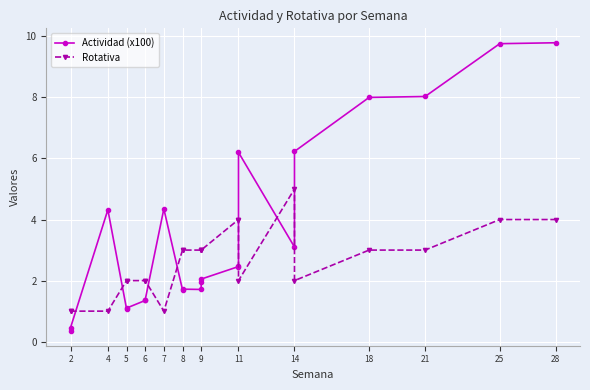

True or false: Rotativa has more than 0 points higher than both neighbors.

True